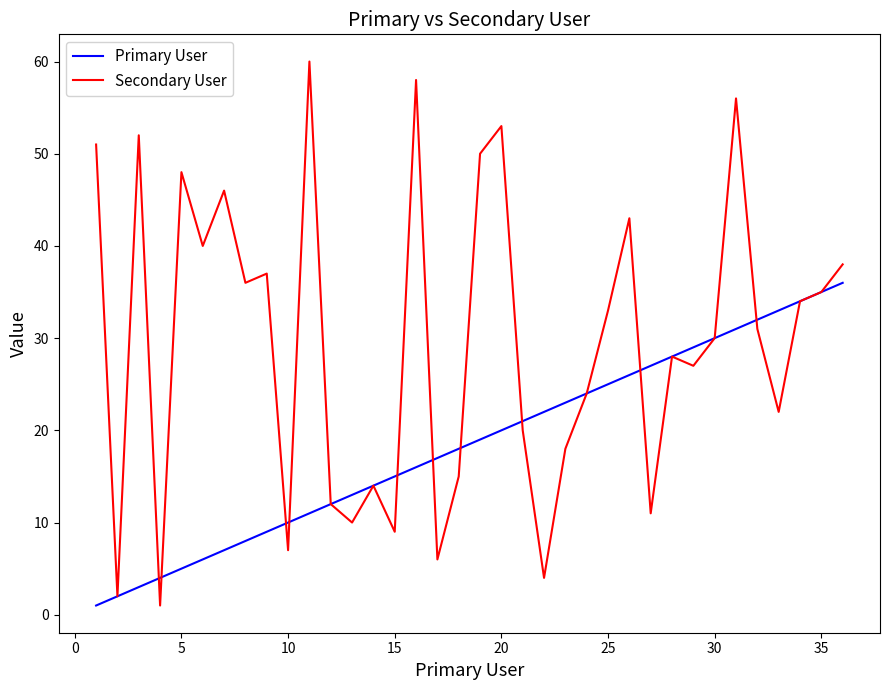

How many values in the Primary User series are below 19?

18